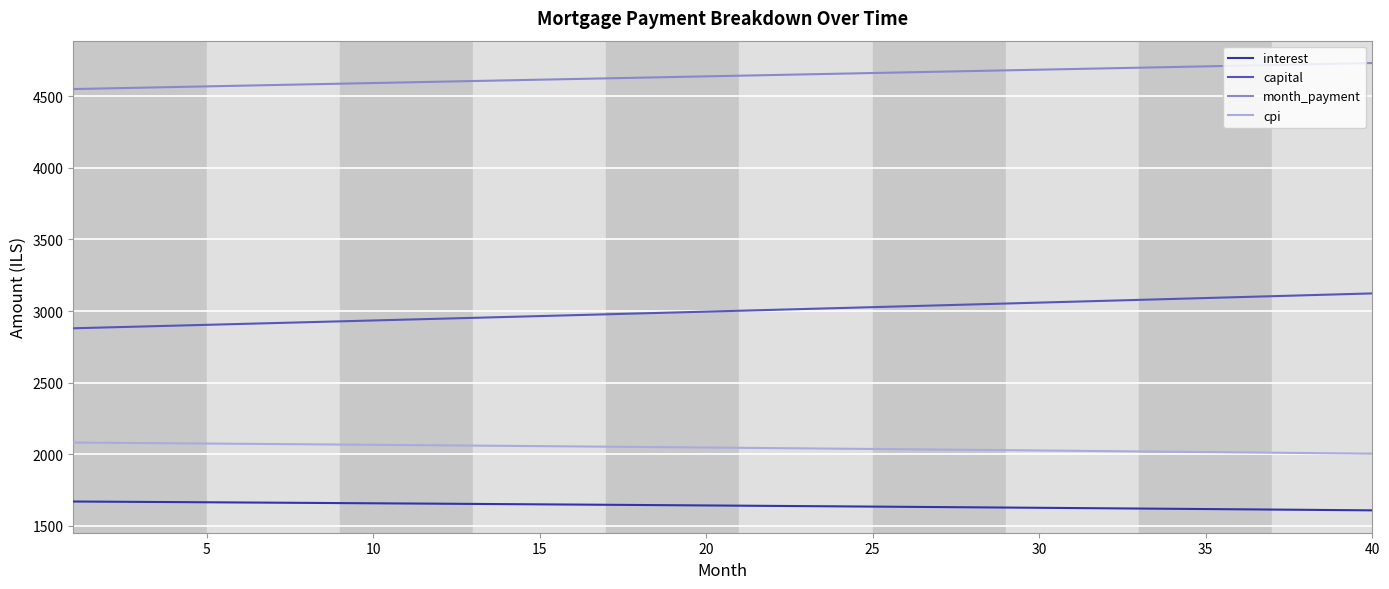

True or false: cpi and interest intersect in this chart.

False